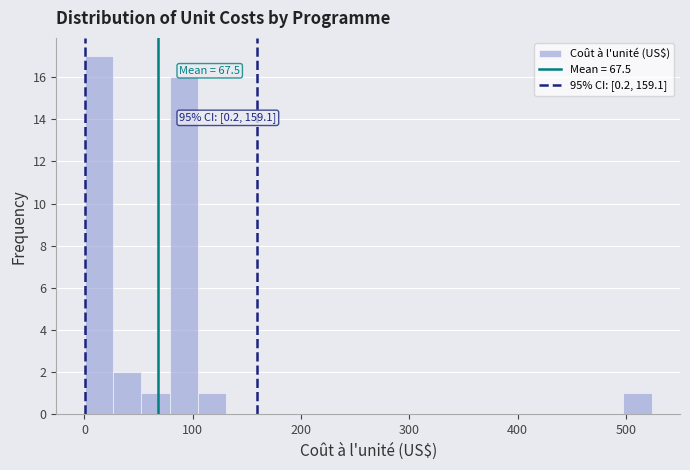

Read against the x-axis, roughly where is the centre of the tallest bar?

10